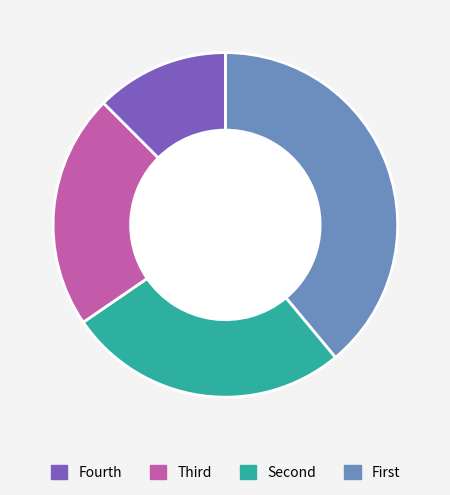

Is there a majority slice in this chart?

No